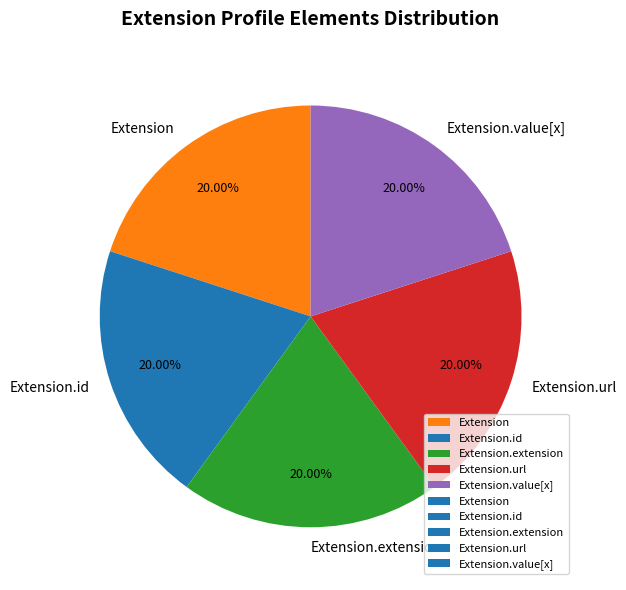

To the nearest percent, what is the difference between the largest and smallest slice percentages?

0%